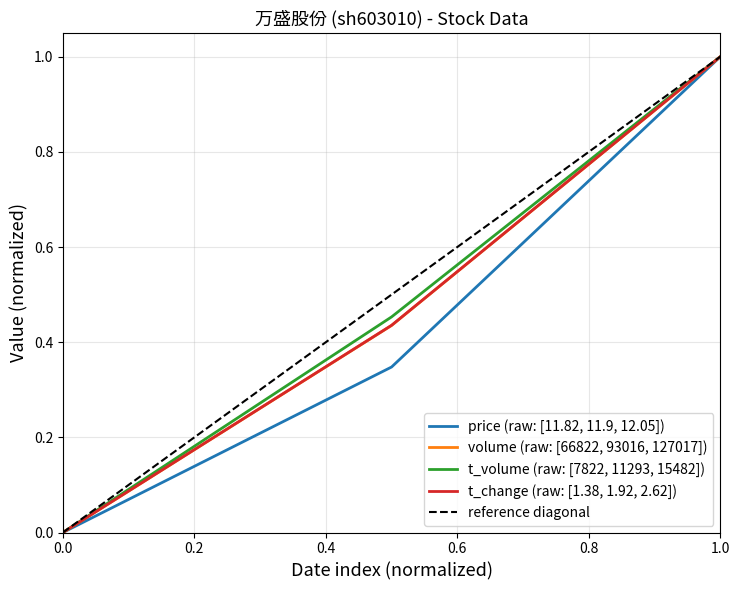

True or false: t_change (raw: [1.38, 1.92, 2.62]) has a value of 1.0 at 1.0.

True